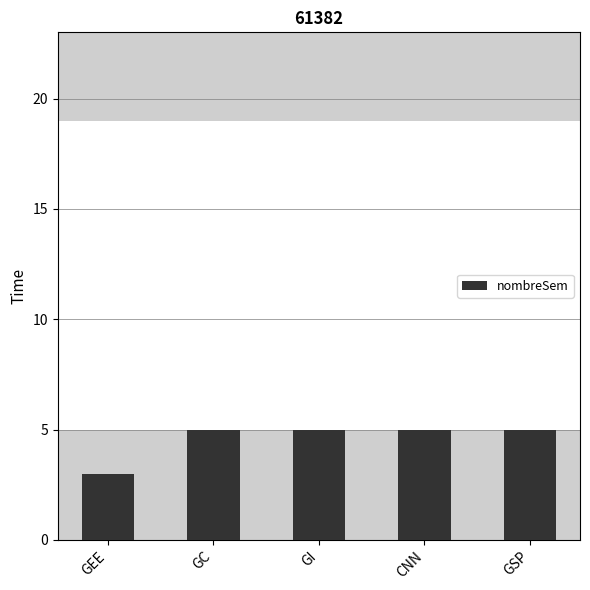

How many series are shown in this chart?

1